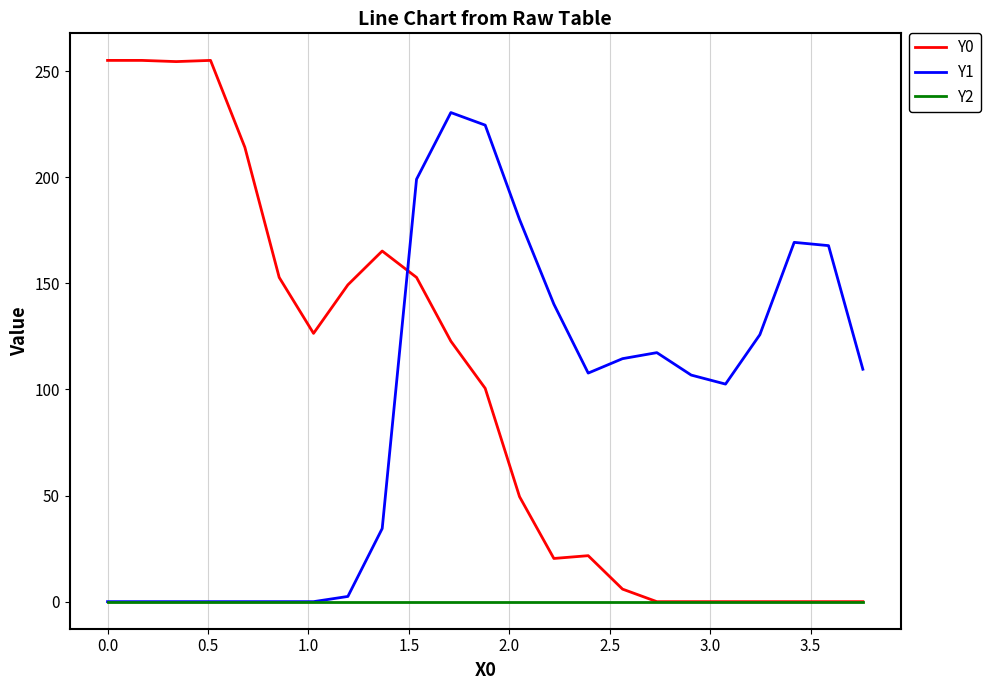

Rank the series by their maximum value, from lowest to highest.

Y2, Y1, Y0